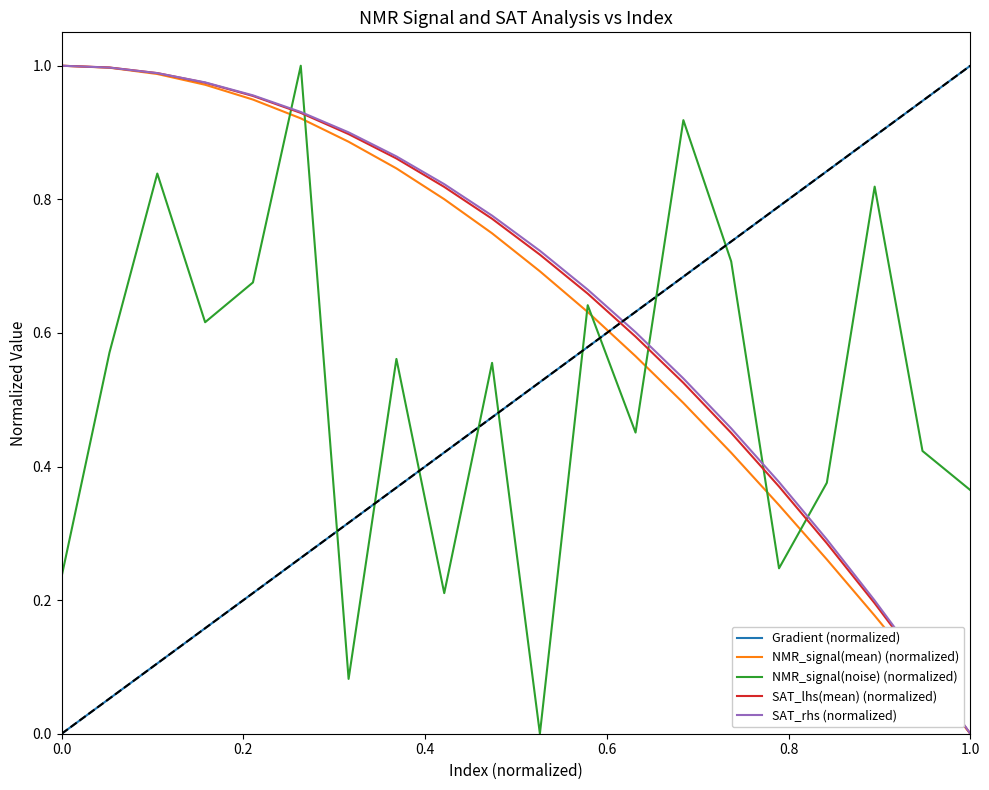

Which series ends up on top after the final intersection of SAT_lhs(mean) (normalized) and NMR_signal(noise) (normalized)?

NMR_signal(noise) (normalized)